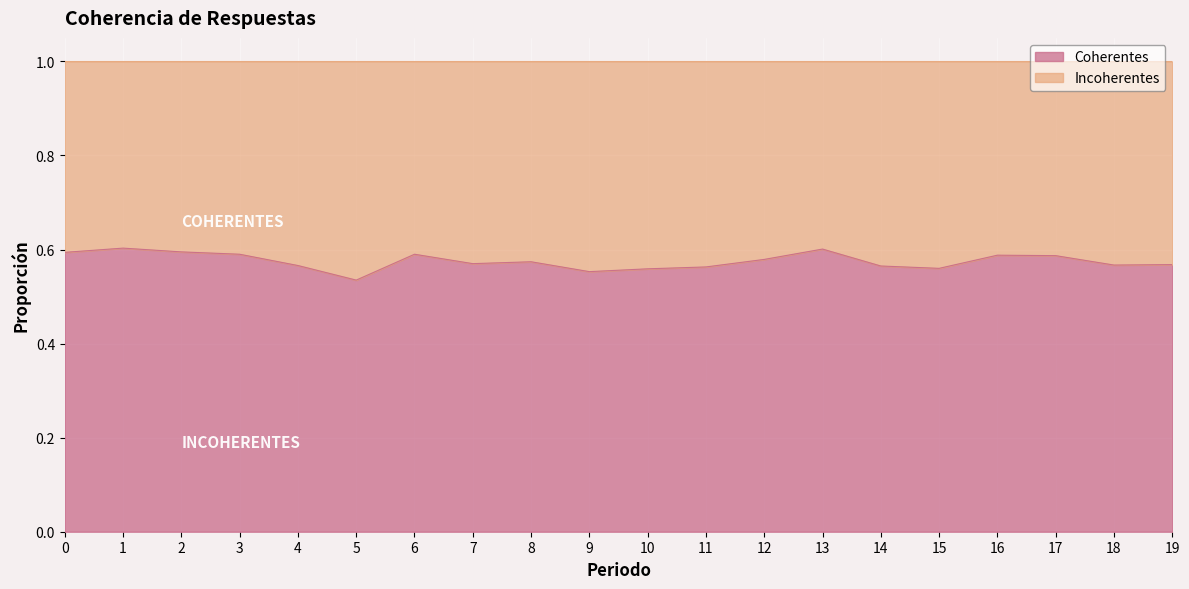

Where is the data nearest to the value 0?

5